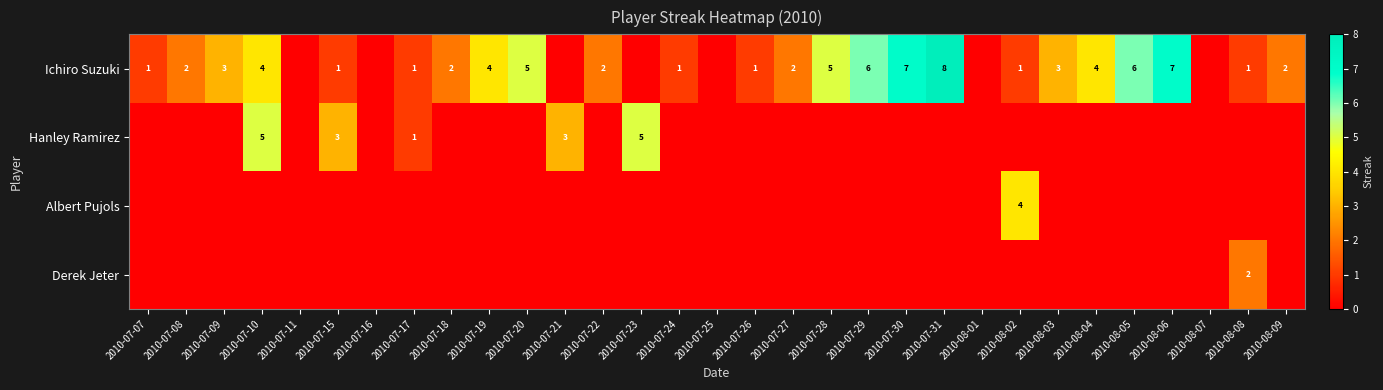

True or false: Hanley Ramirez has a value of 5 at 2010-07-21.

False